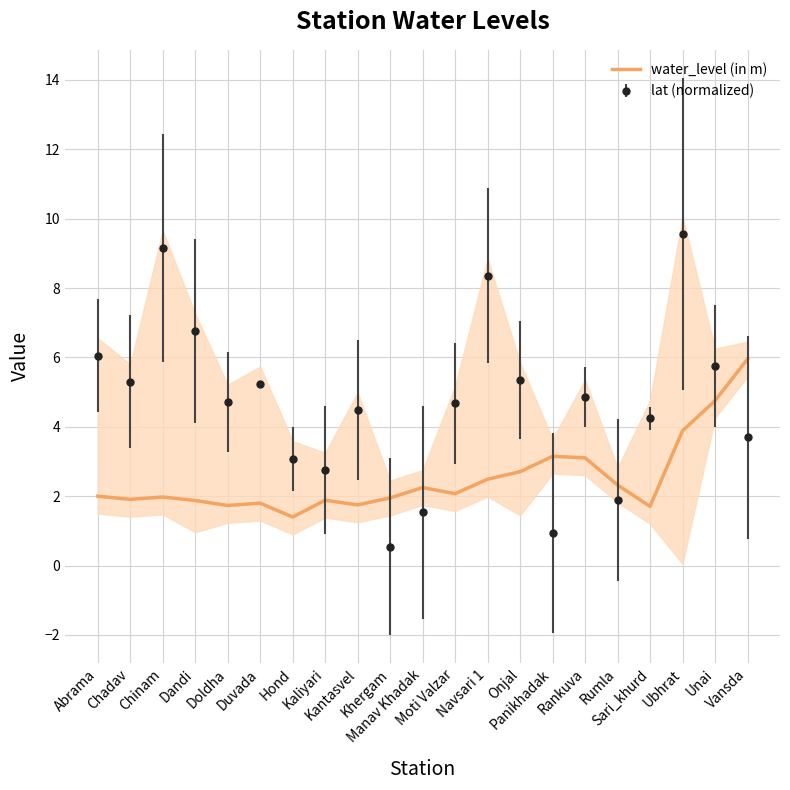

Reading left to right, what are all the values shown in this chart?

Abrama=2.0	Chadav=1.9	Chinam=2.0	Dandi=1.9	Doldha=1.7	Duvada=1.8	Hond=1.4	Kaliyari=1.9	Kantasvel=1.8	Khergam=2.0	Manav Khadak=2.3	Moti Valzar=2.1	Navsari 1=2.5	Onjal=2.7	Panikhadak=3.2	Rankuva=3.1	Rumla=2.3	Sari_khurd=1.7	Ubhrat=3.9	Unai=4.8	Vansda=6.0